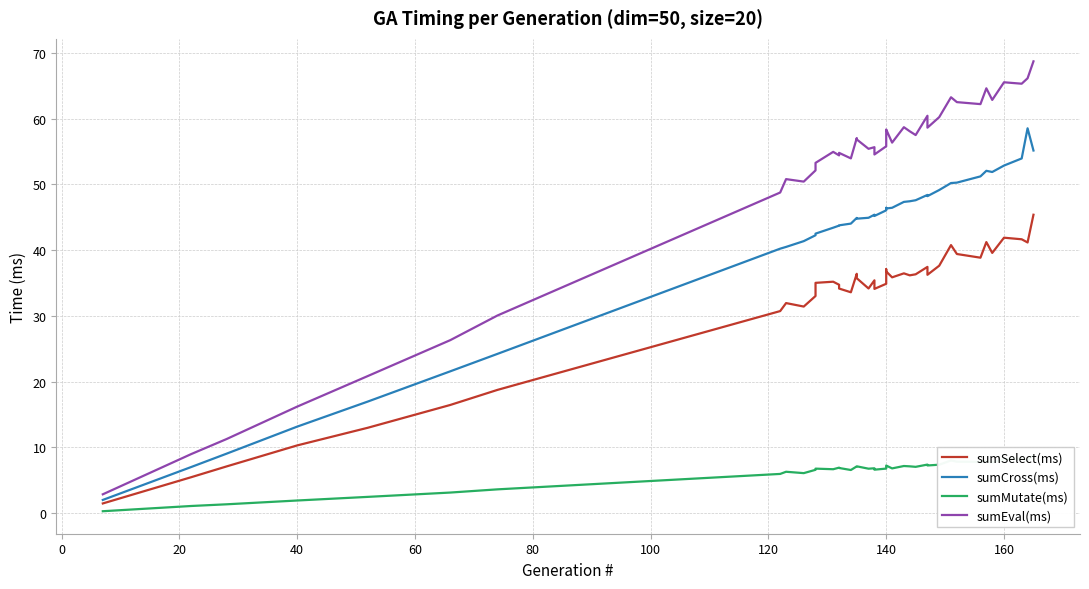

What is the value of the sumMutate(ms) point at the 7th from the left?

3.6